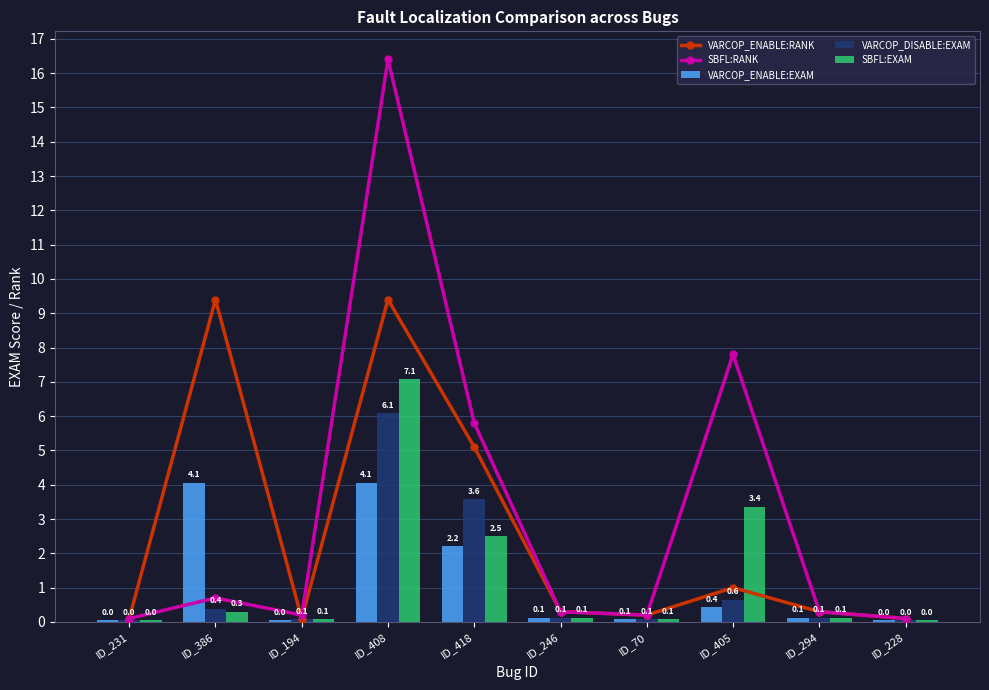

What is the label of the 9th bar from the right?

ID_386